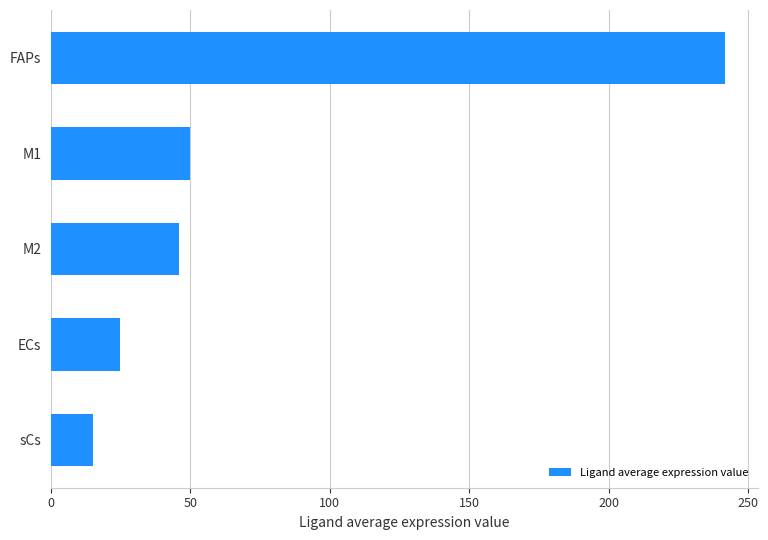

Where is the data nearest to the value 128?

M1